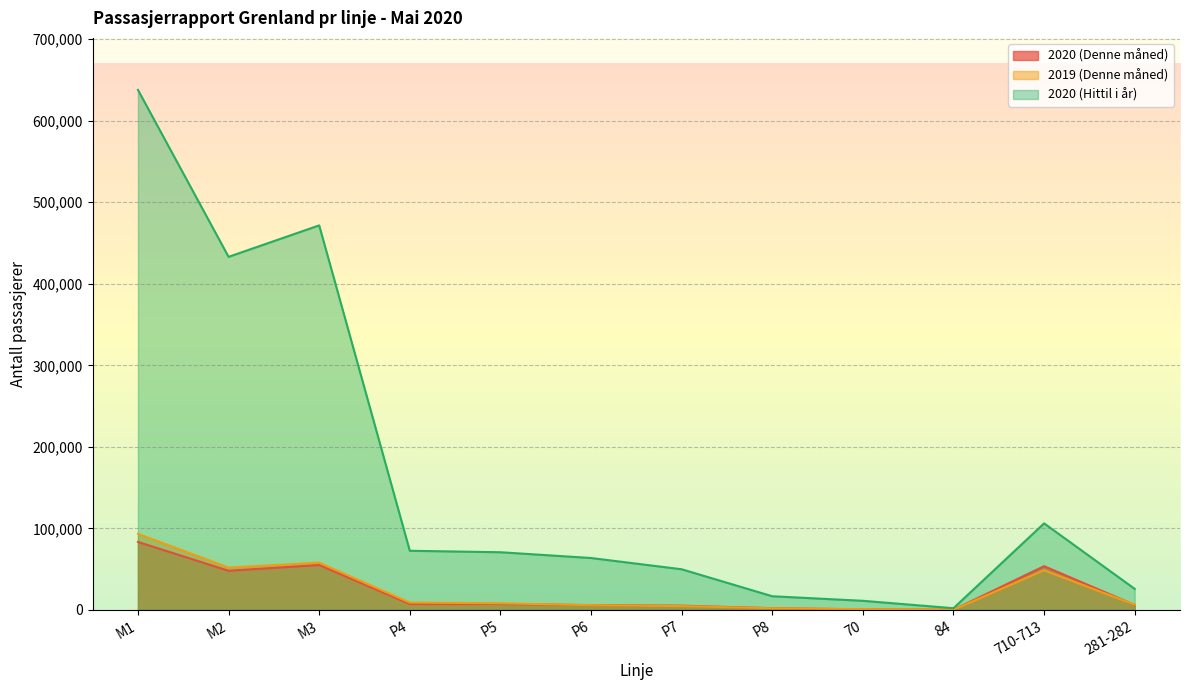

True or false: 2020 (Hittil i år) and 2019 (Denne måned) cross at least once.

False